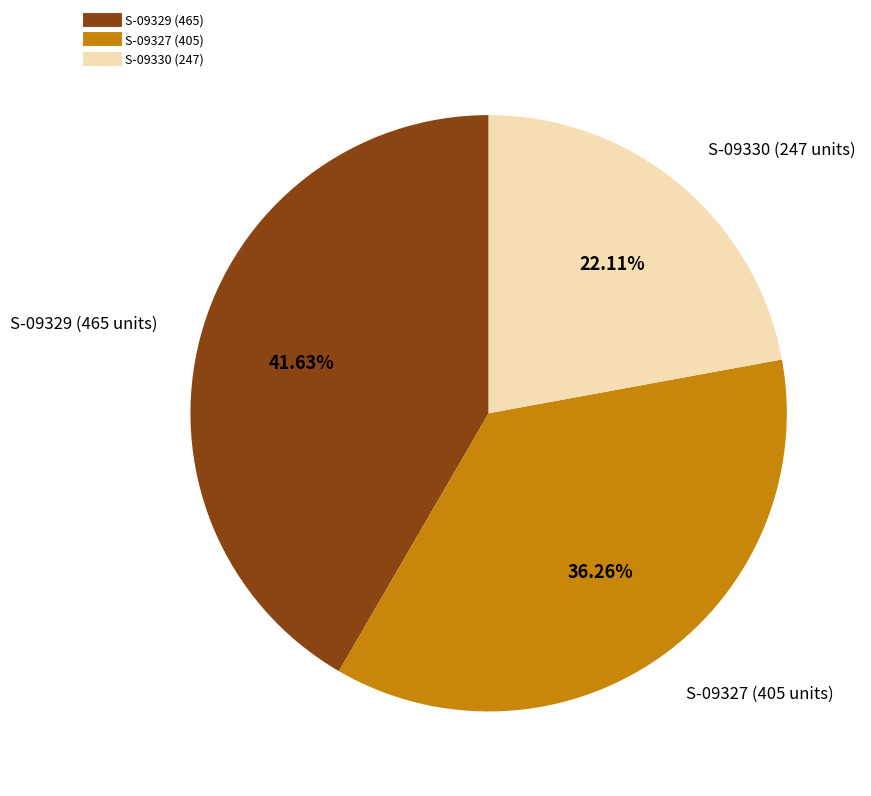

Between S-09330 and S-09329, which is larger?

S-09329